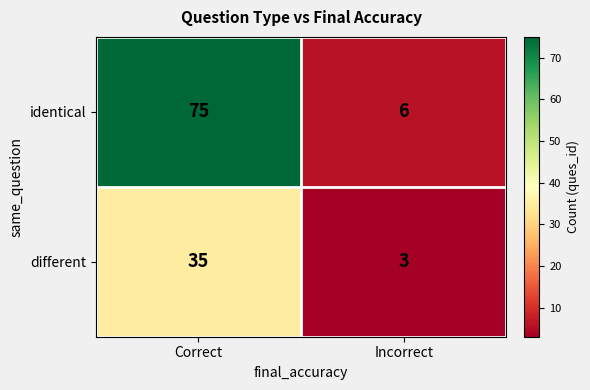

Which category has the lowest value across all series?

Incorrect